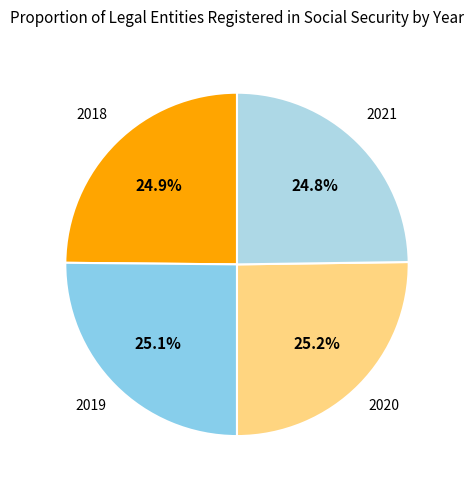

Which category has the smallest portion of the pie?

2021